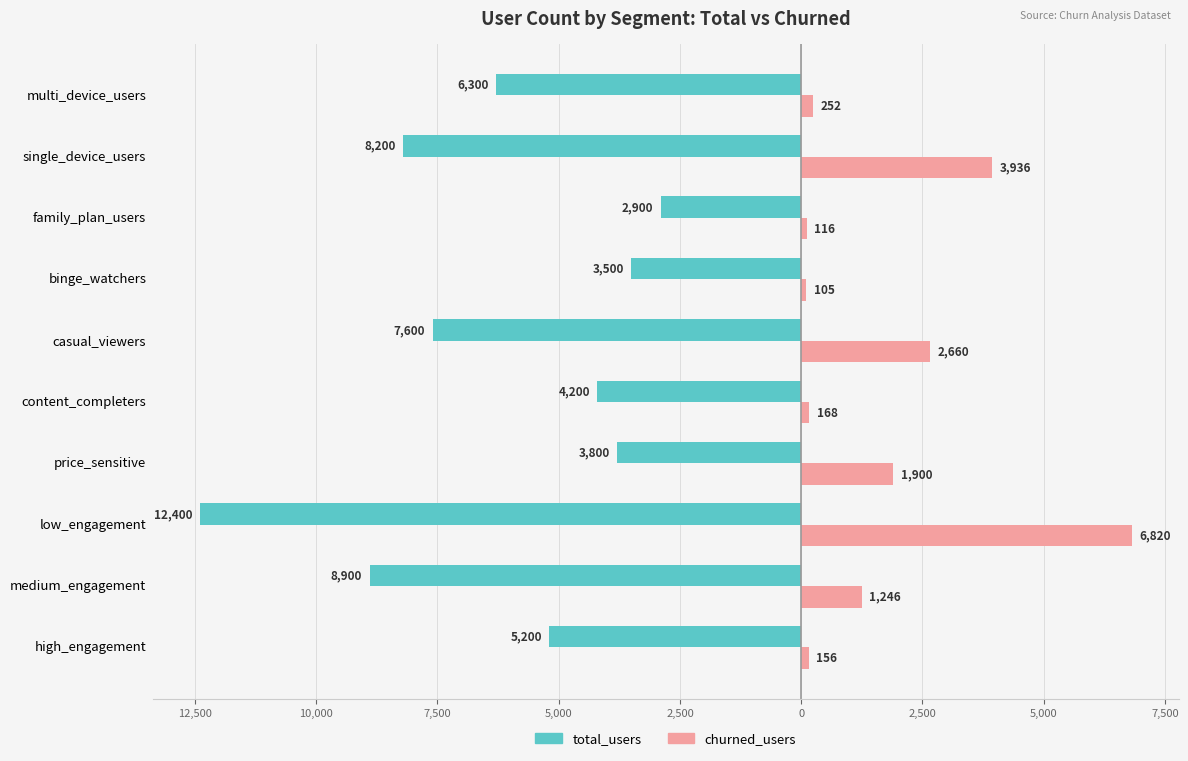

Which series has the largest range (max minus min)?

total_users